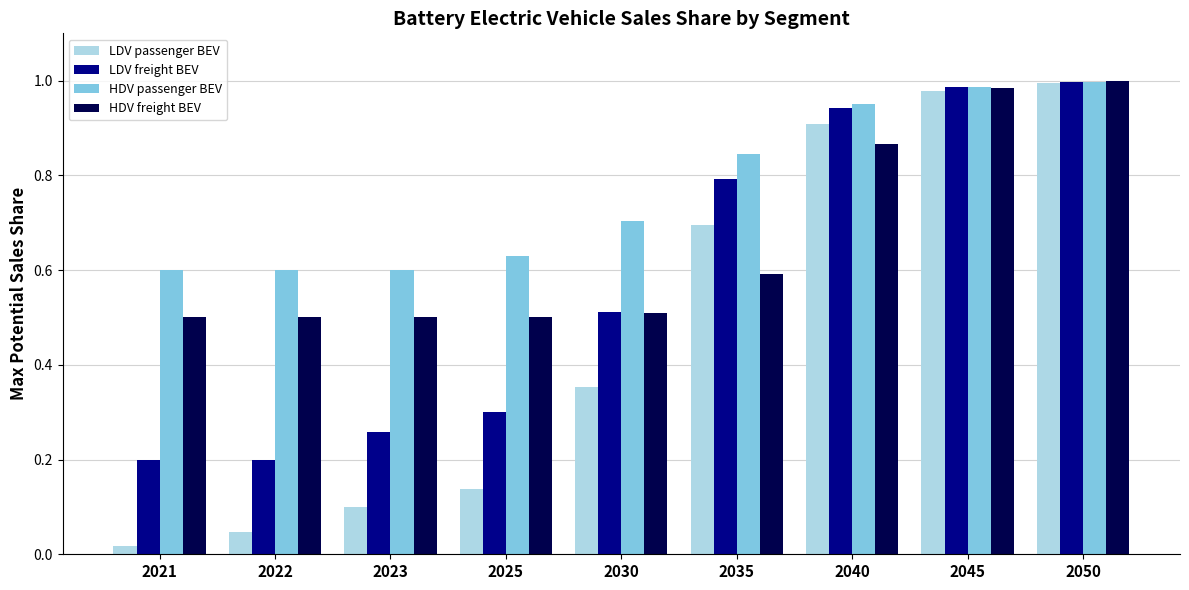

At which label does HDV freight BEV reach its peak?

2050